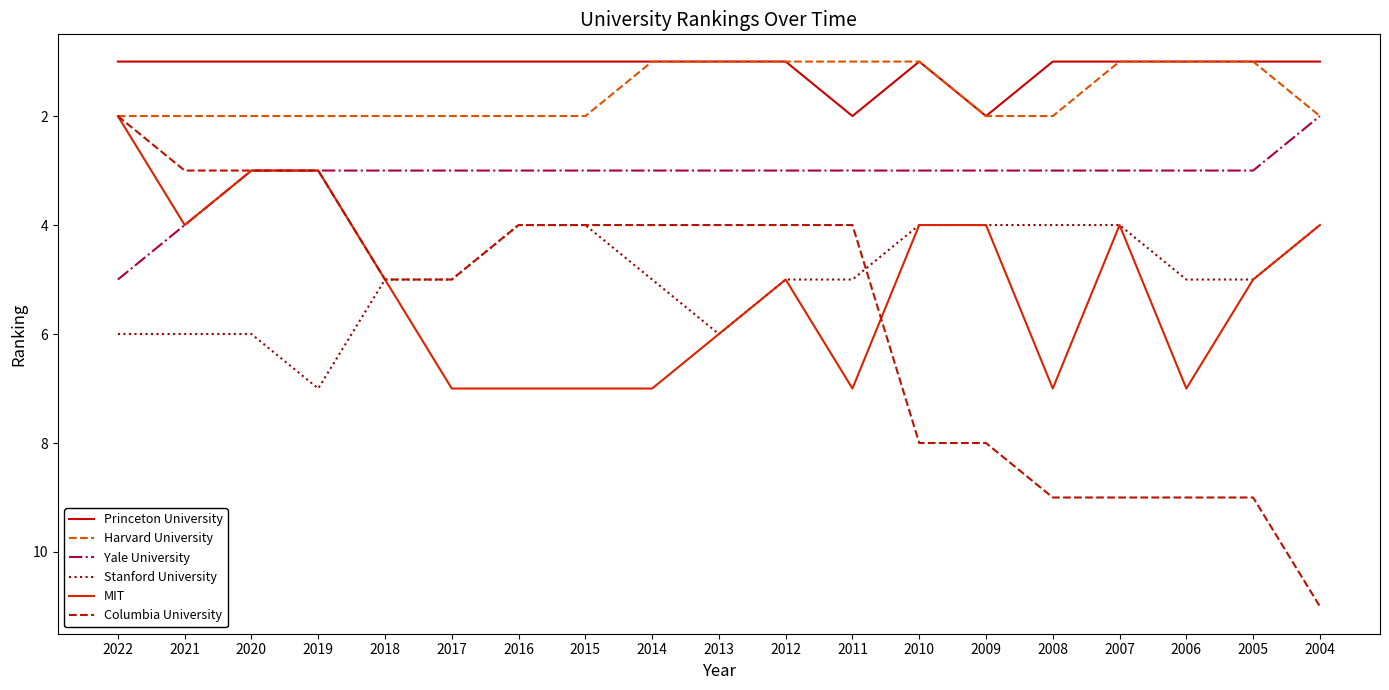

Which series has the widest spread of values?

Columbia University